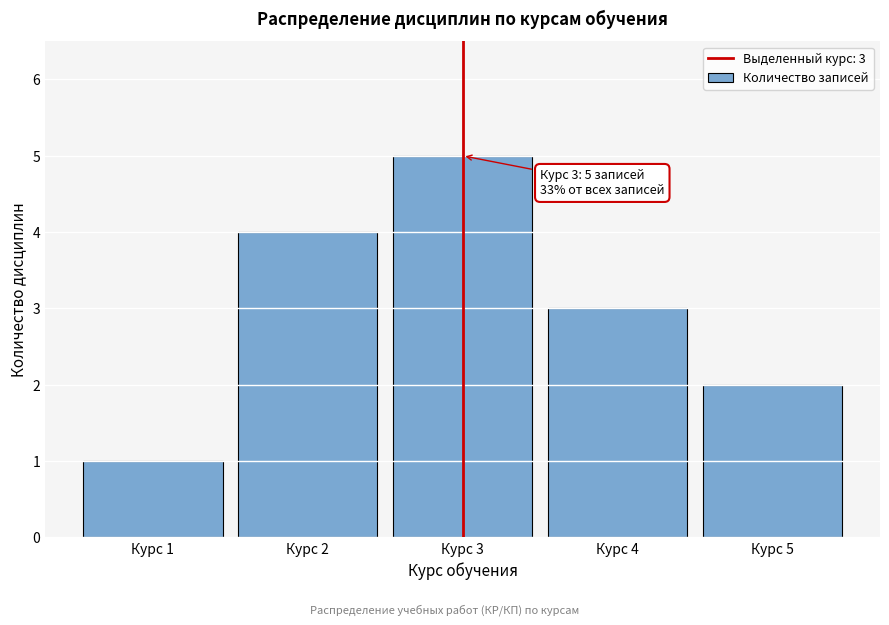

Reading left to right, what are all the values shown in this chart?

Курс 1=1	Курс 2=4	Курс 3=5	Курс 4=3	Курс 5=2